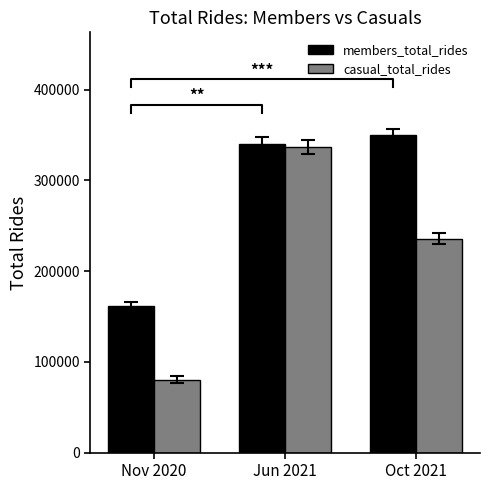

What is the smallest value displayed?

80413